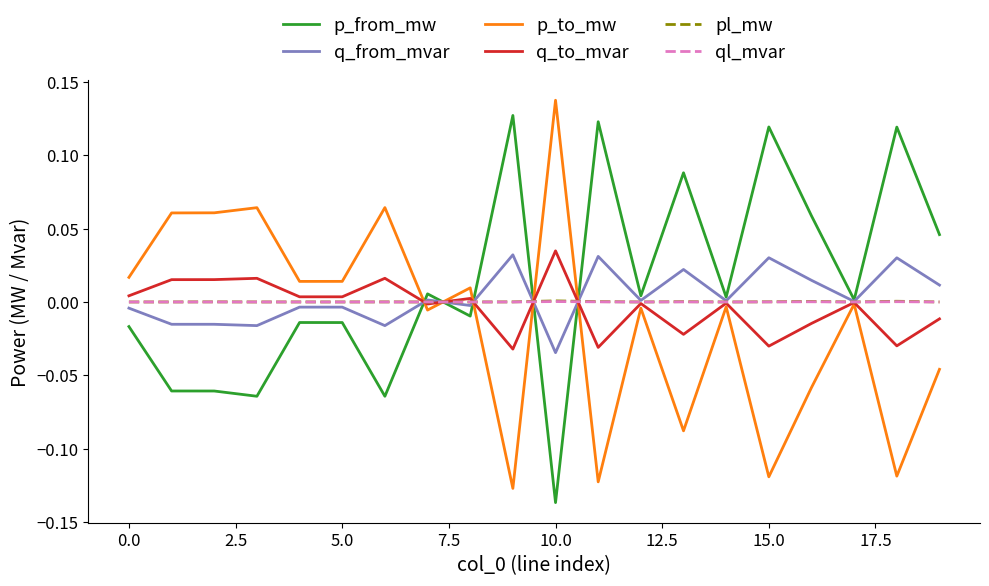

True or false: q_from_mvar has more than 1 points higher than both neighbors.

True